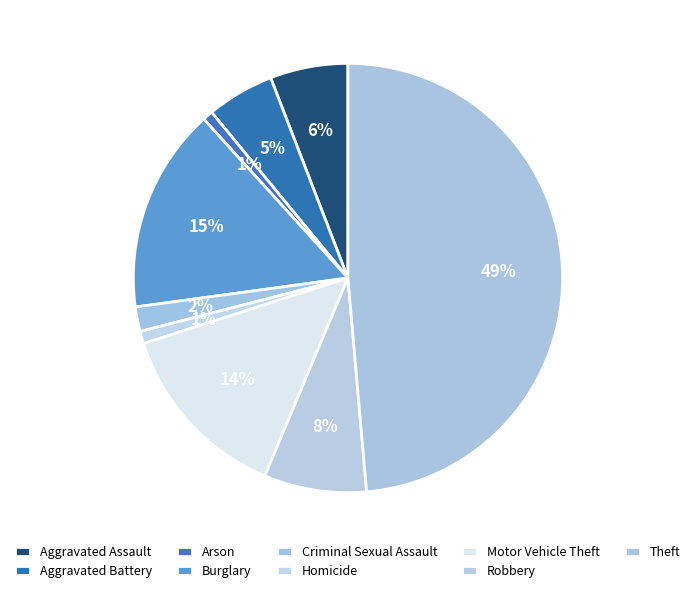

Which category has the smallest portion of the pie?

Arson